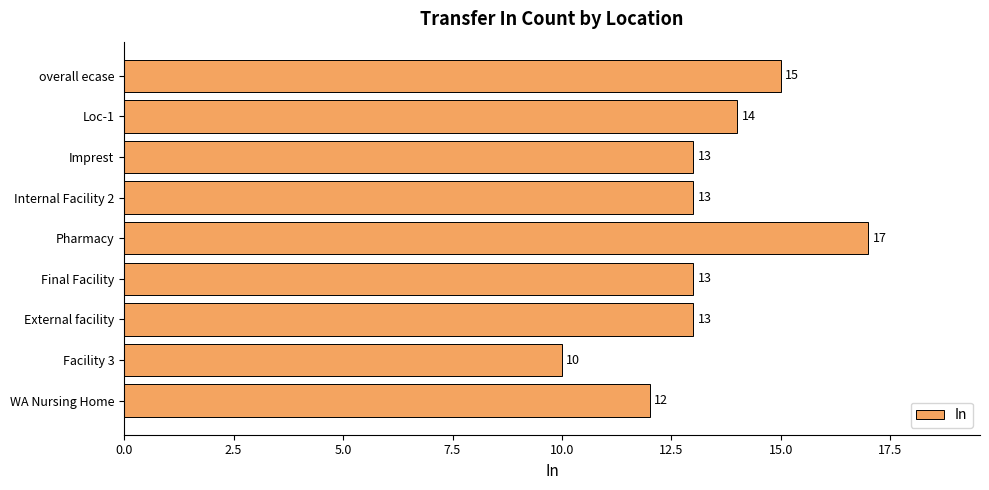

What is the ratio of the value at Facility 3 to the value at overall ecase?

0.7